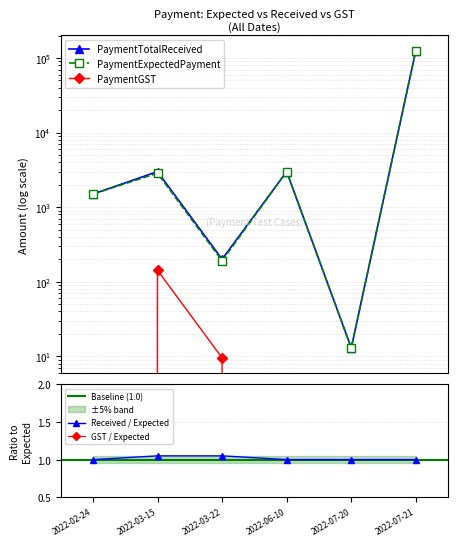

At which label does PaymentTotalReceived reach its minimum?

2022-07-20